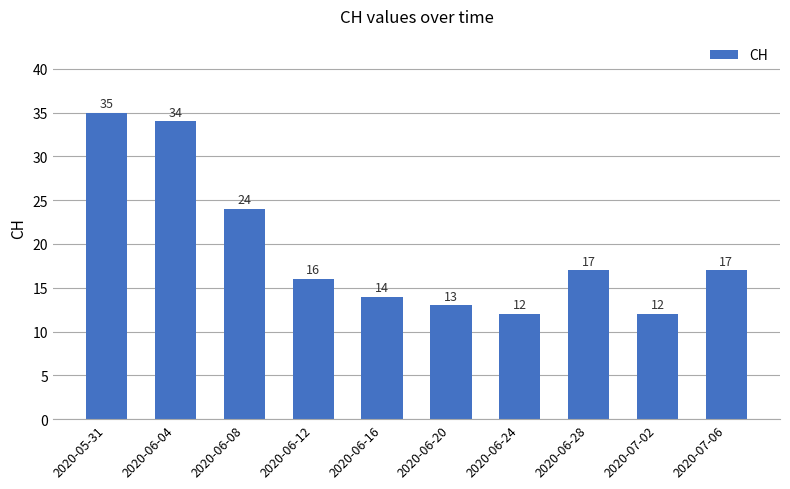

At which label does the data first exceed 17?

2020-05-31